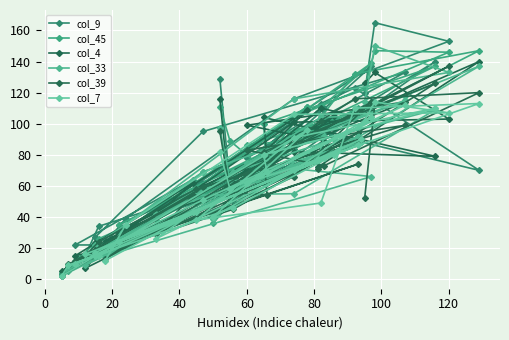

Where is the first local maximum for col_45?

60